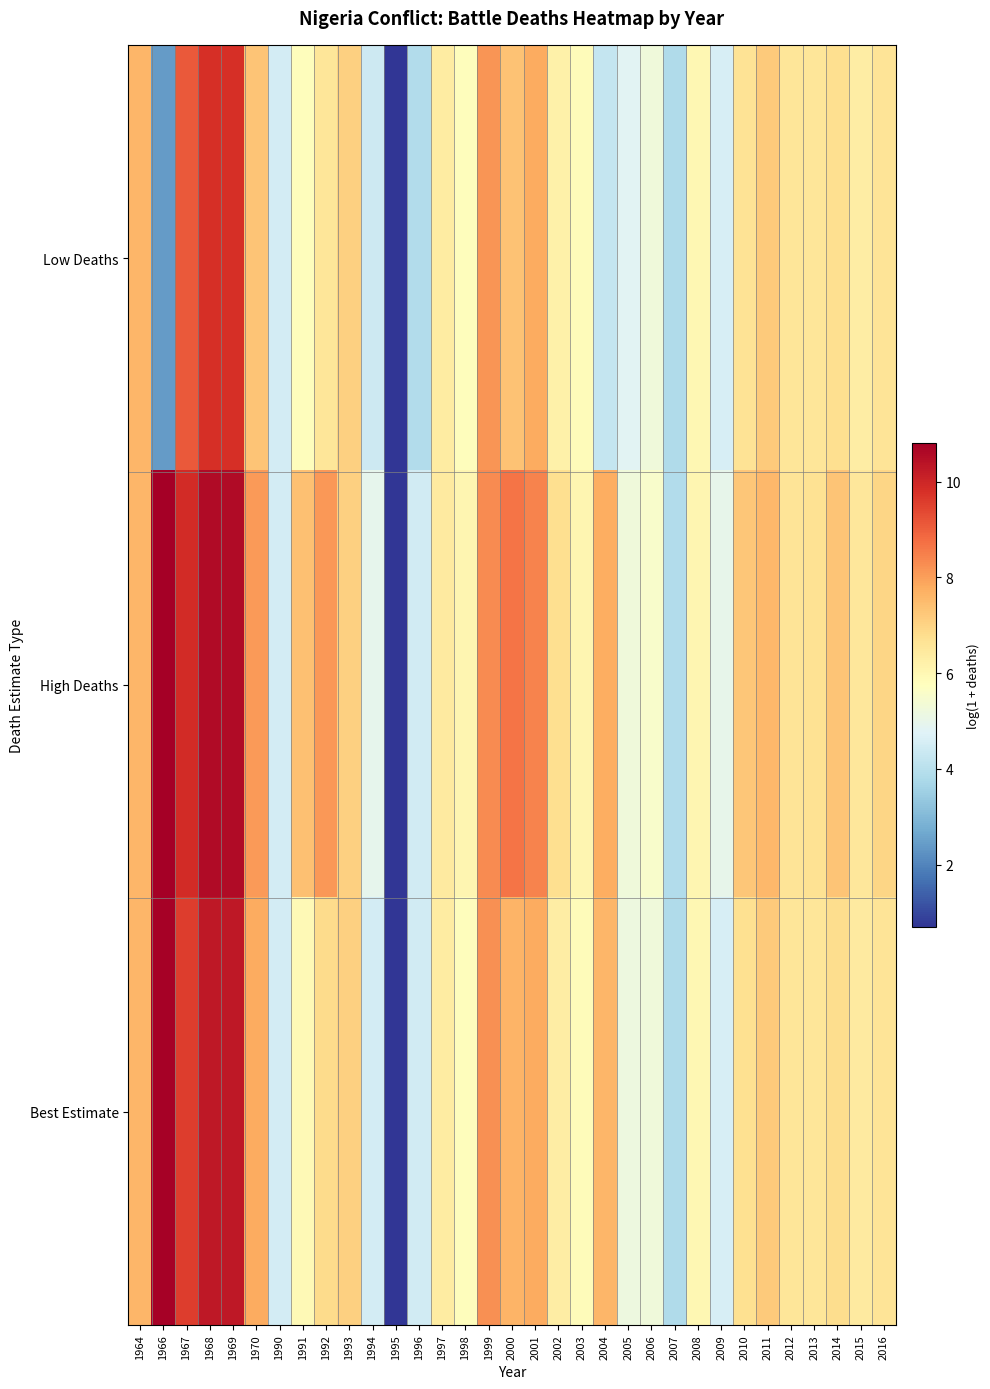

List the series in order of their overall mean, highest first.

High Deaths, Best Estimate, Low Deaths